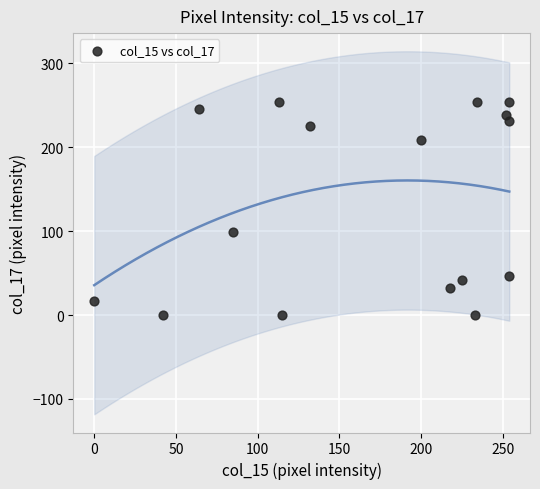

What is the range of X values (max minus min)?

254